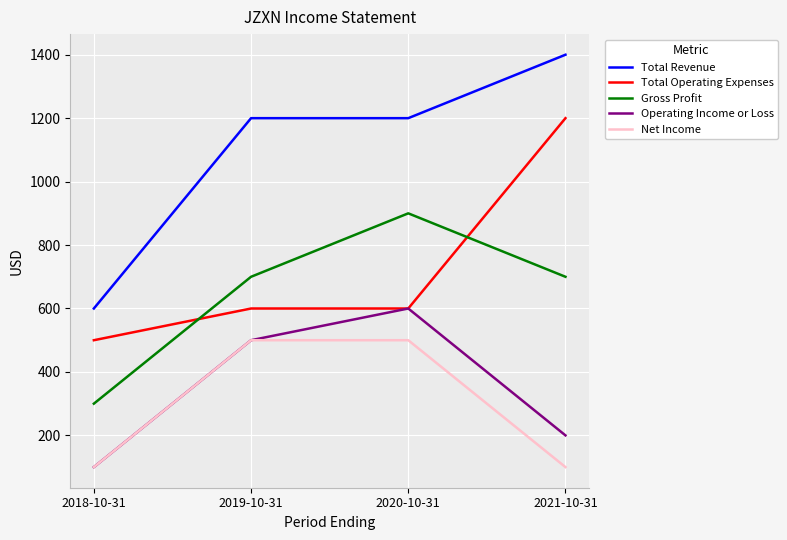

True or false: Operating Income or Loss has a value of 200 at 2021-10-31.

True